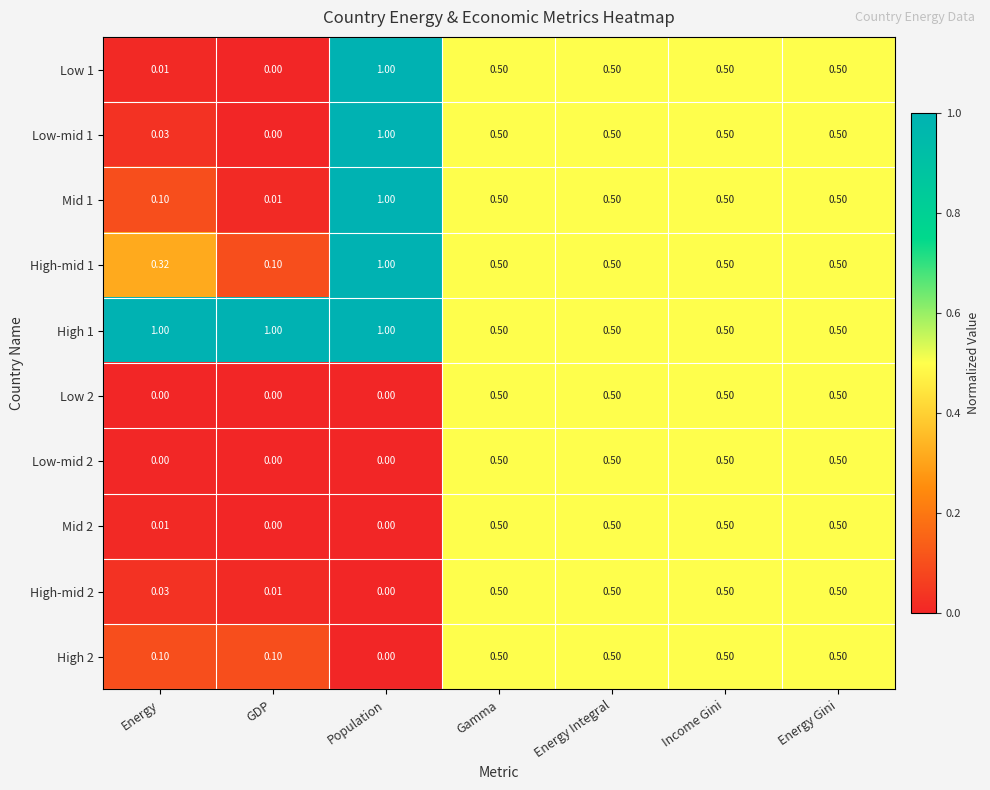

At which label is High-mid 1 closest to 0?

GDP